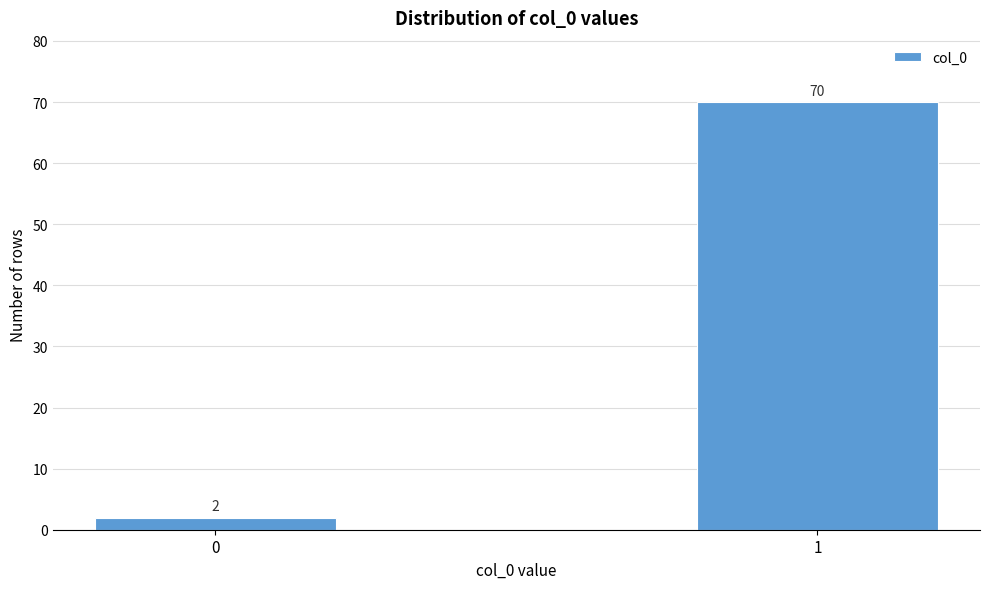

Reading left to right, transcribe all the data shown in this chart.

2	70